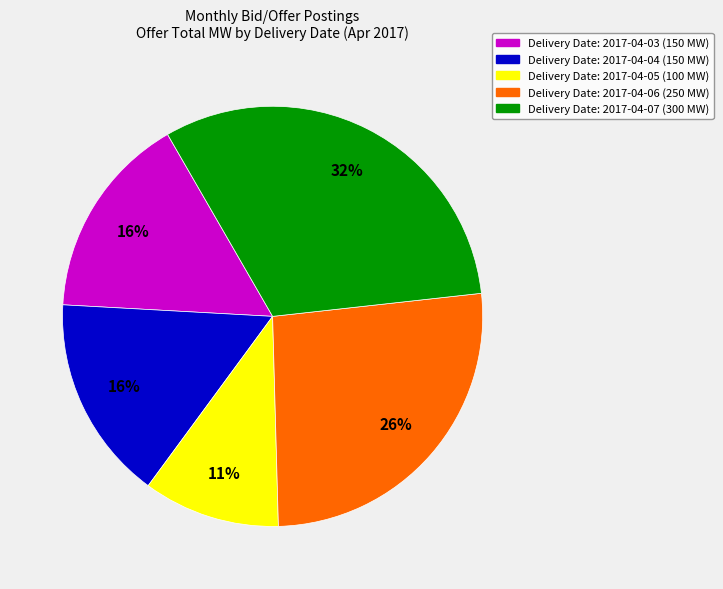

Is there a majority slice in this chart?

No